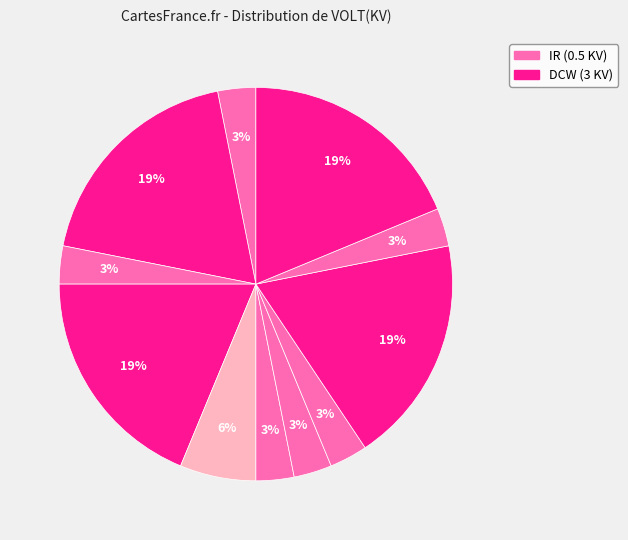

How many slices are in this pie chart?

11